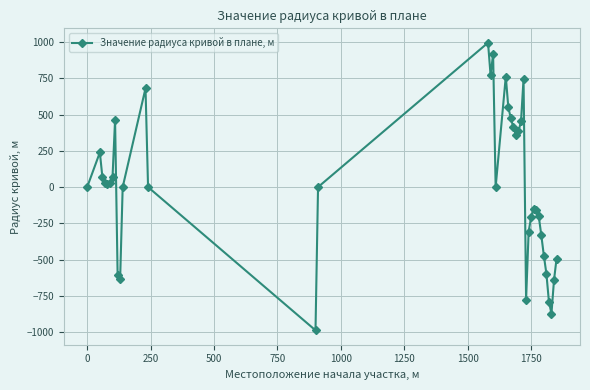

What is the smallest value displayed?

-987